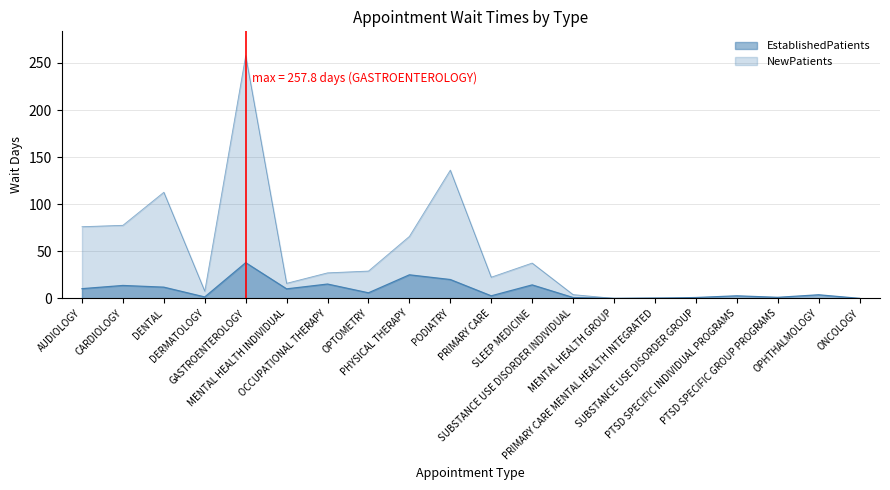

Reading right to left, what are all the values shown in this chart?

EstablishedPatients: 0.0	3.8	1.1	2.7	0.9	0.1	0.0	0.9	14.3	2.7	20.0	25.0	5.9	15.2	10.1	37.9	1.5	11.9	13.7	10.3
NewPatients: 0.0	0.0	0.0	0.0	0.0	0.6	0.0	4.0	37.5	22.5	136.2	65.8	29.0	27.1	16.0	257.8	7.7	112.7	77.6	76.1